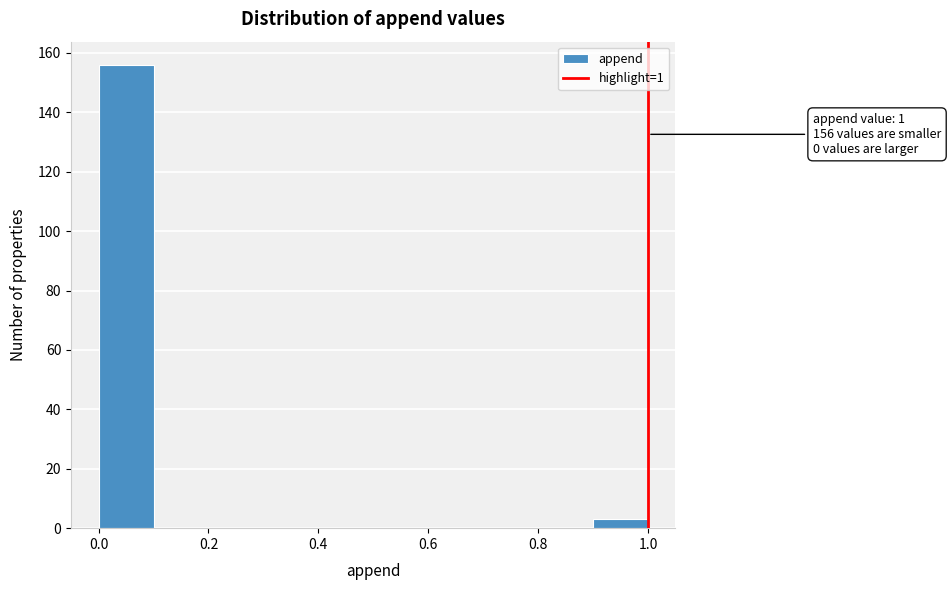

Over which range of the x-axis is the bar tallest?

0.0 to 0.1